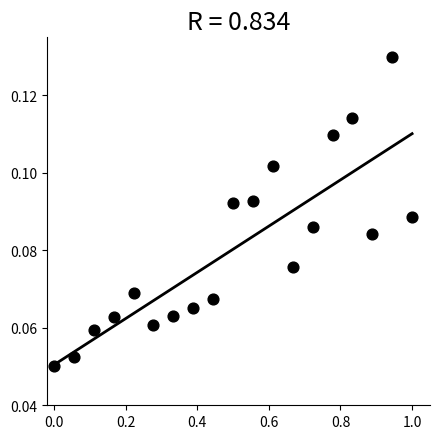

What is the range of X values (max minus min)?

1.0